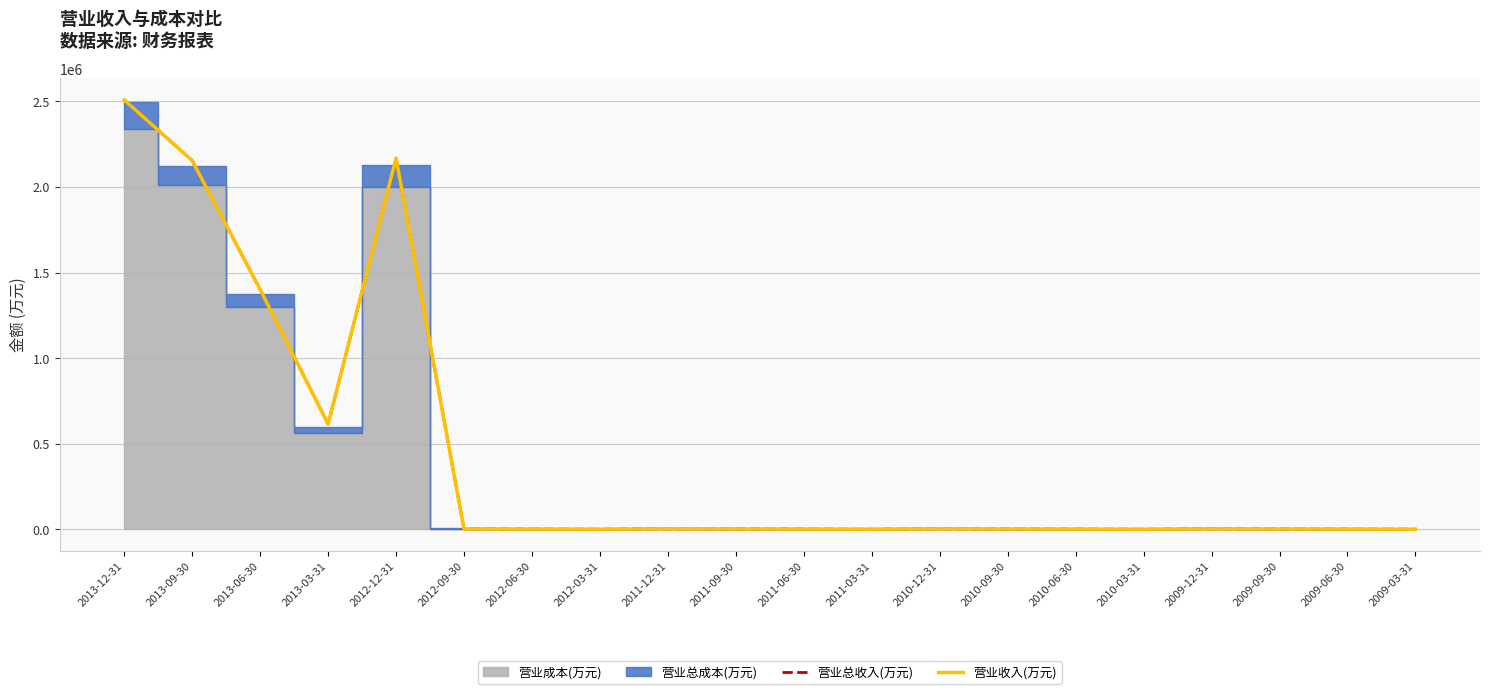

What is the label of the 6th point from the left?

2012-09-30